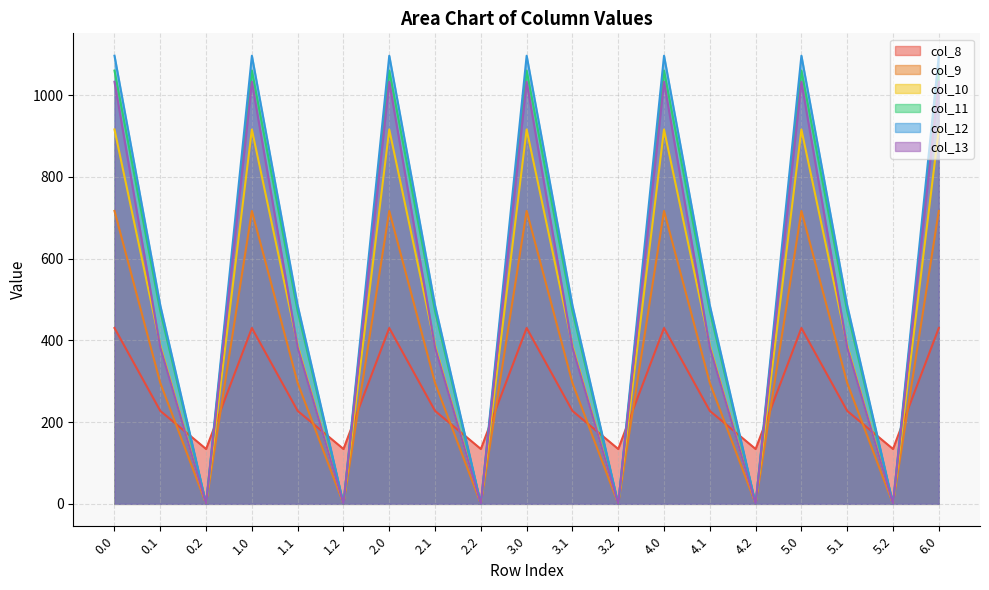

Where is the first local minimum for col_9?

0.2